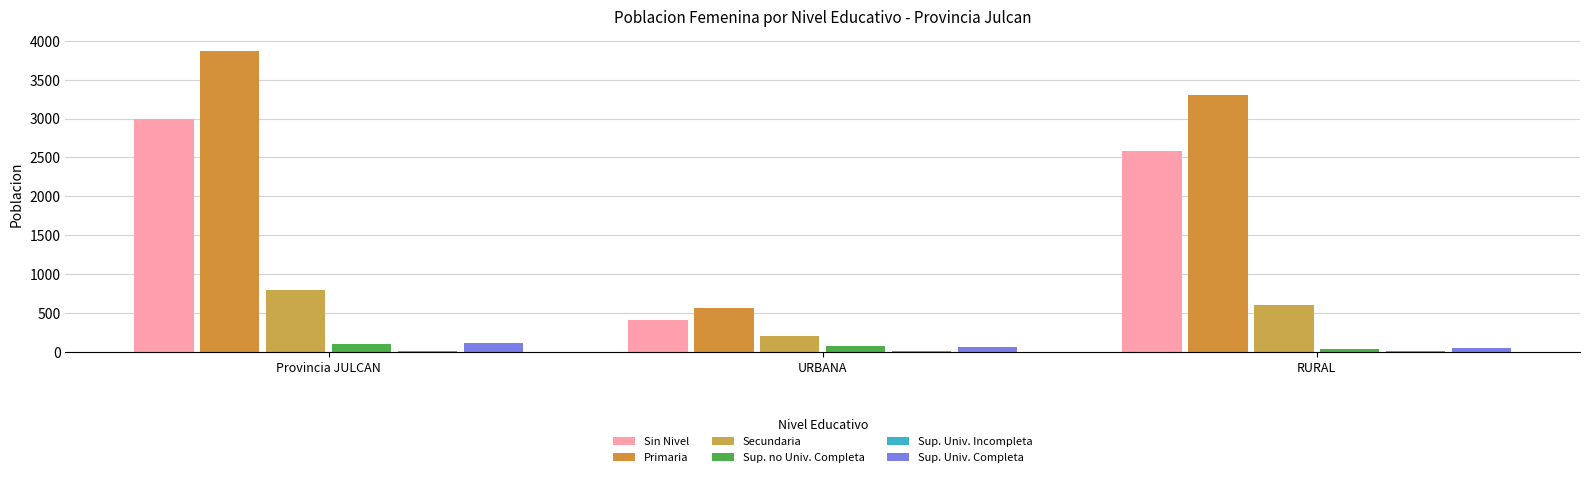

Reading left to right, list all the values displayed in this chart.

Sin Nivel: 2988	406	2582
Primaria: 3863	559	3304
Secundaria: 795	197	598
Sup. no Univ. Completa: 101	69	32
Sup. Univ. Incompleta: 15	12	3
Sup. Univ. Completa: 110	66	44